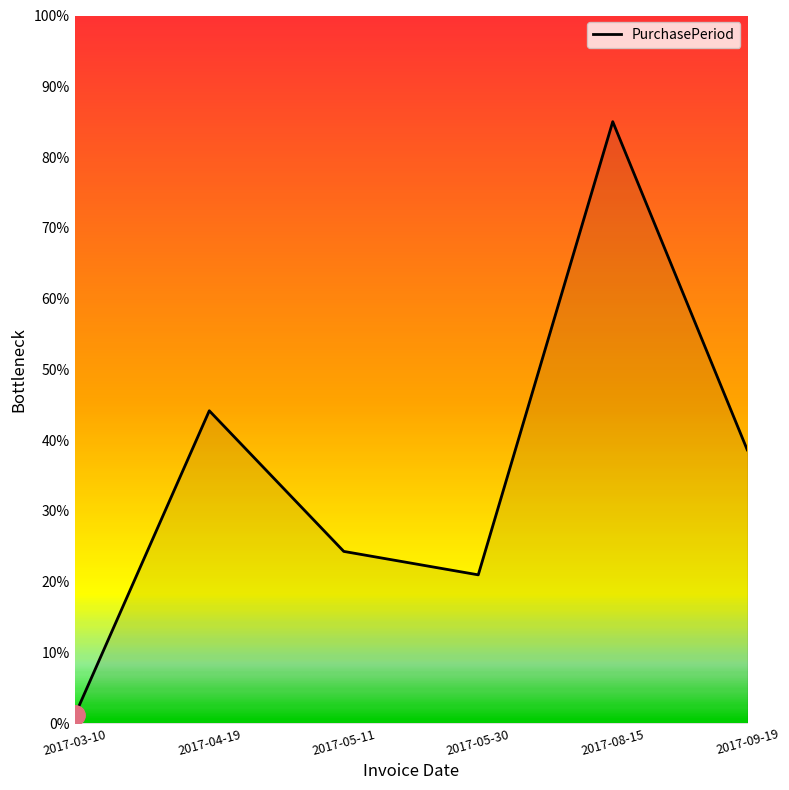

The value at 2017-05-30 is 28.9. True or false?

False